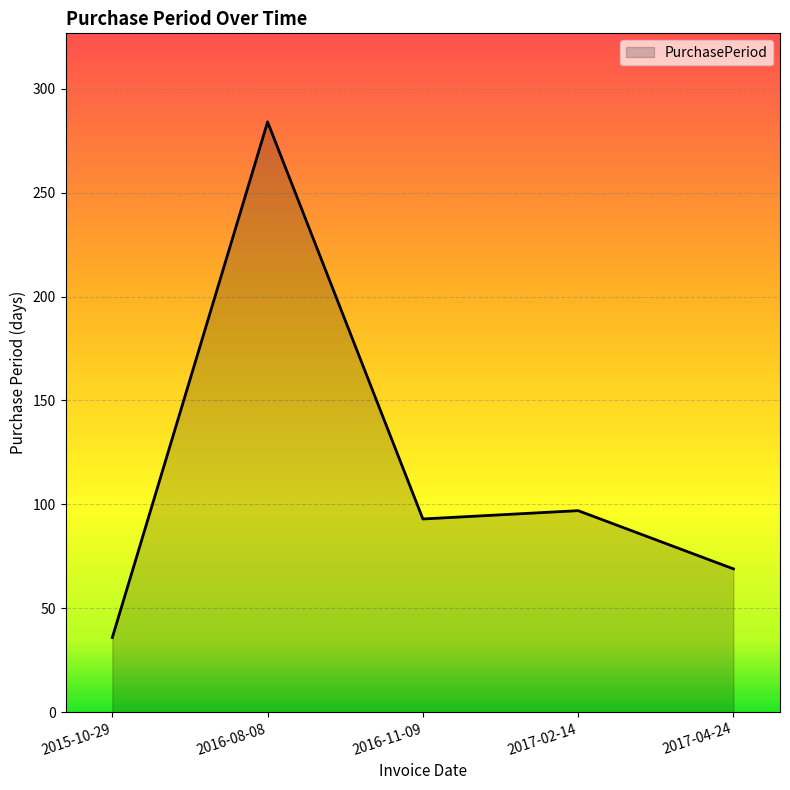

List the labels in order of value, smallest first.

2015-10-29, 2017-04-24, 2016-11-09, 2017-02-14, 2016-08-08